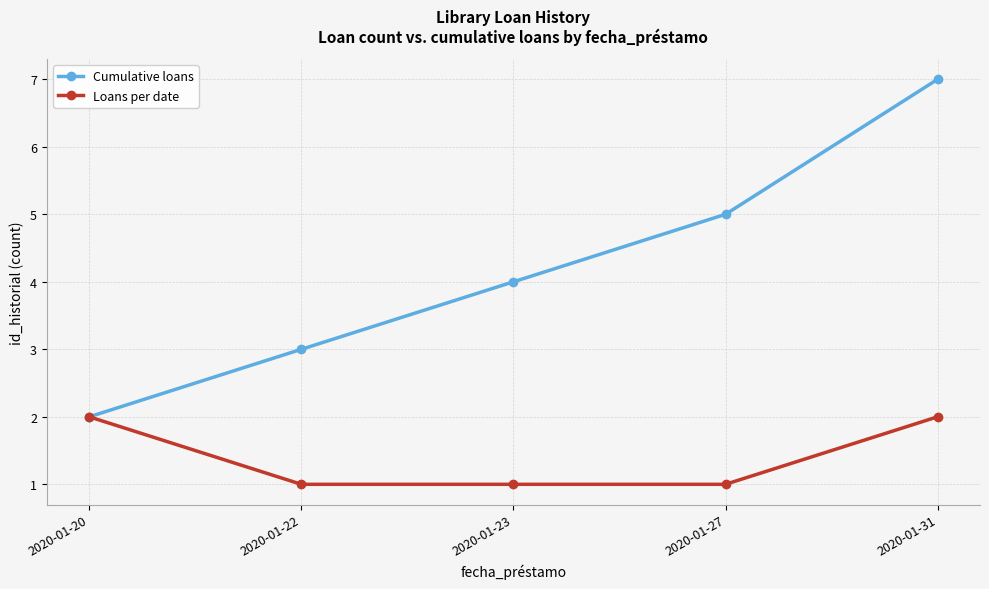

Rank the categories by Cumulative loans value from highest to lowest.

2020-01-31, 2020-01-27, 2020-01-23, 2020-01-22, 2020-01-20